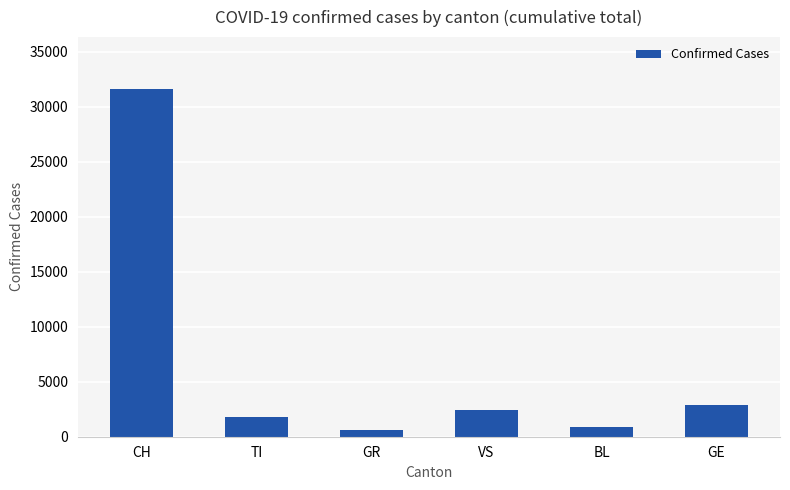

At which category does the chart reach its minimum across all series?

GR